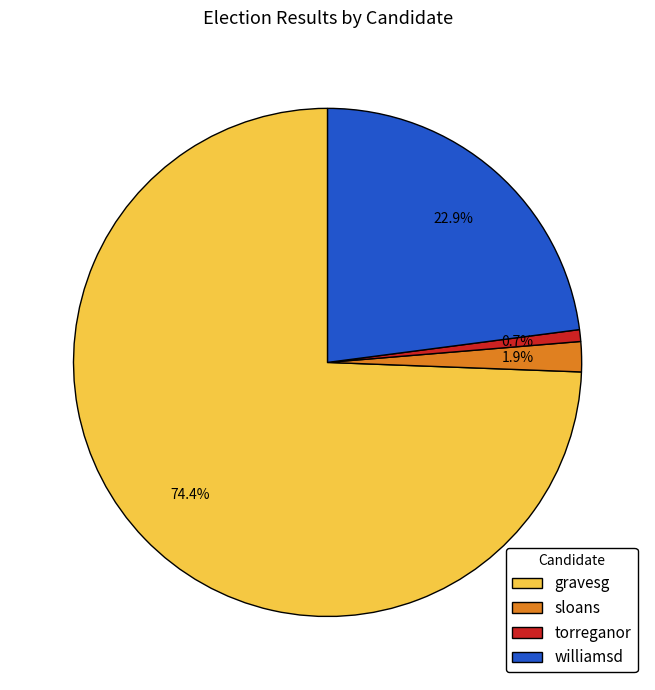

To the nearest percent, what percentage of the pie is torreganor?

1%